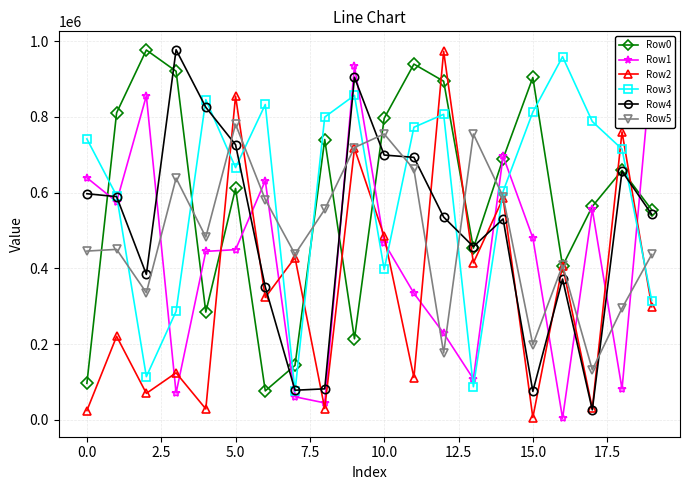

The Row5 series shows 436753 at 19. True or false?

True